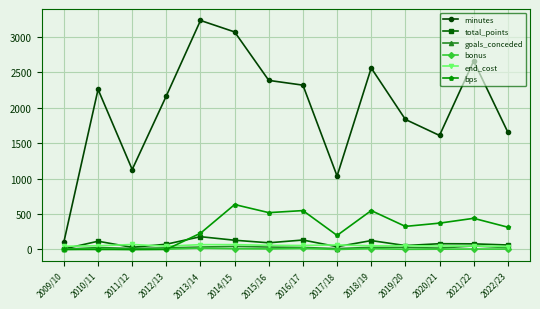

At which category is the sum across all series the highest?

2014/15